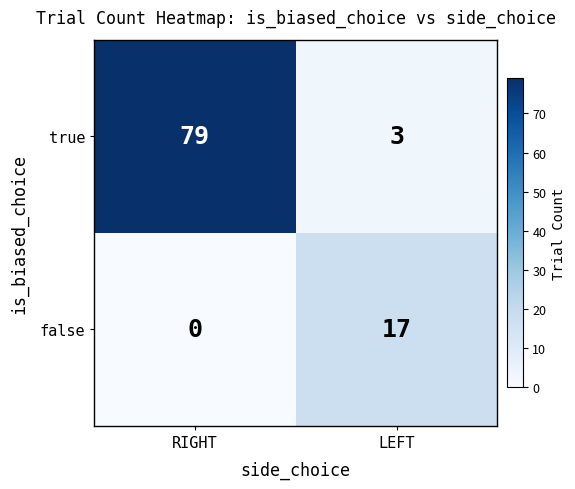

Which series has the largest total across all categories?

true